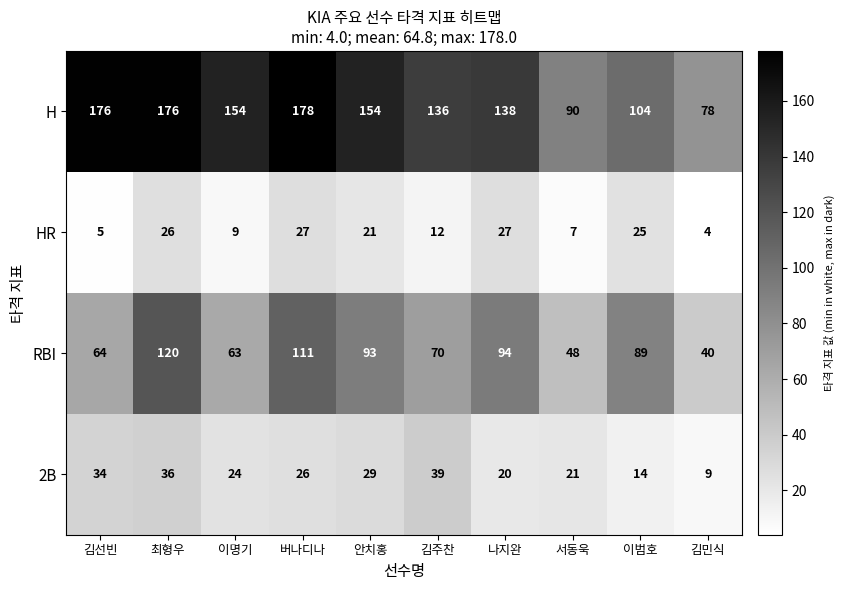

What is the spread (max minus min) of values at 이명기?

145